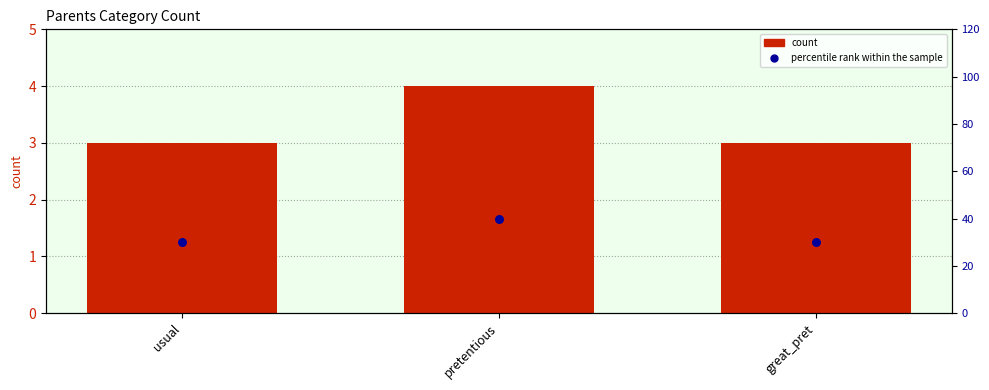

What are all the series names shown in the legend?

count, percentile rank within the sample